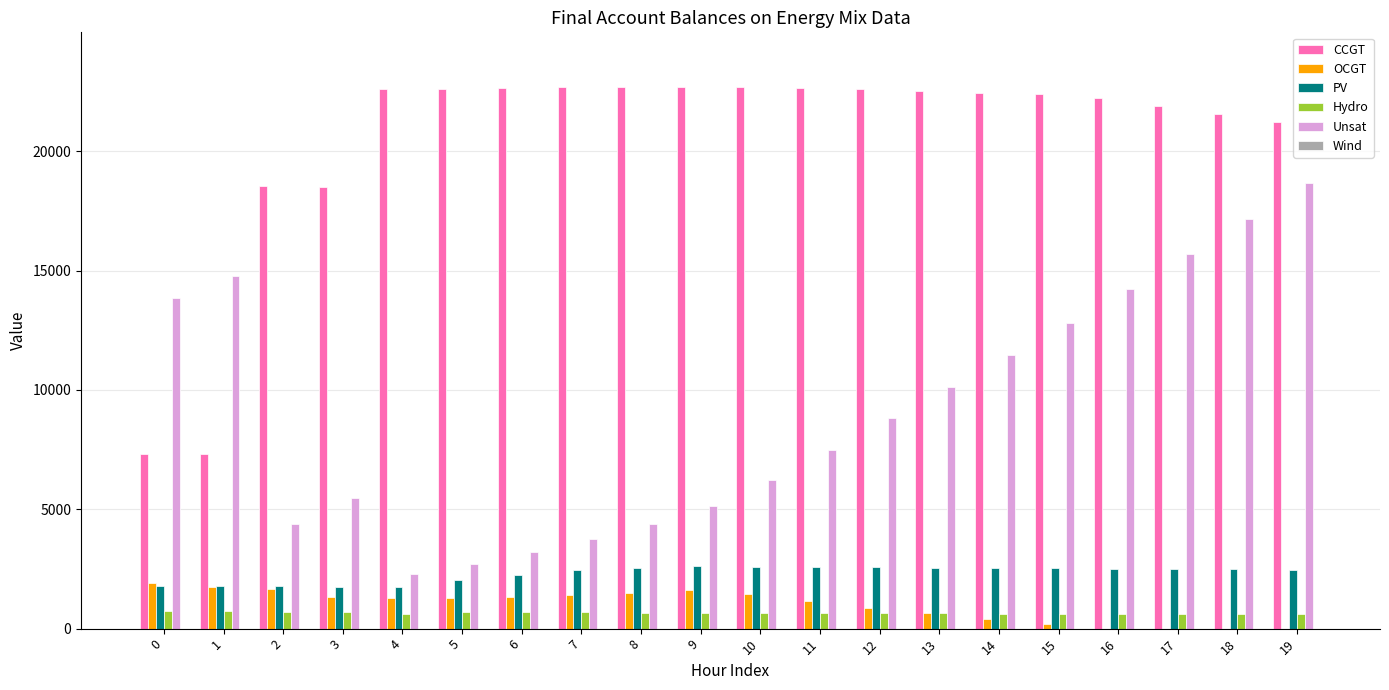

Is the value of Hydro at 1 greater than the value of PV at 5?

No